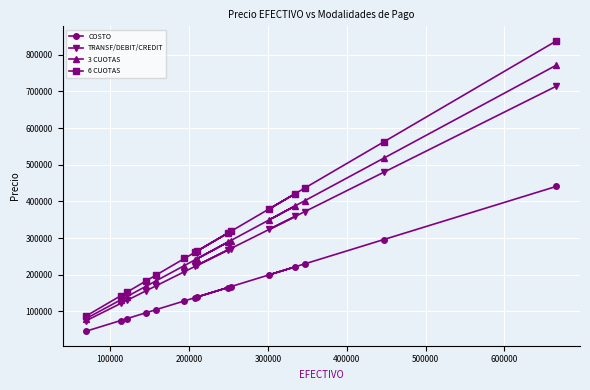

What is the value of the TRANSF/DEBIT/CREDIT point at the 13th from the left?

372300